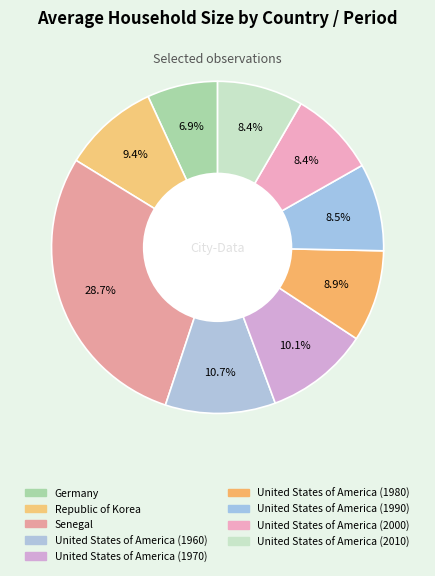

To the nearest percent, what percentage of the pie is United States of America (2000)?

8%